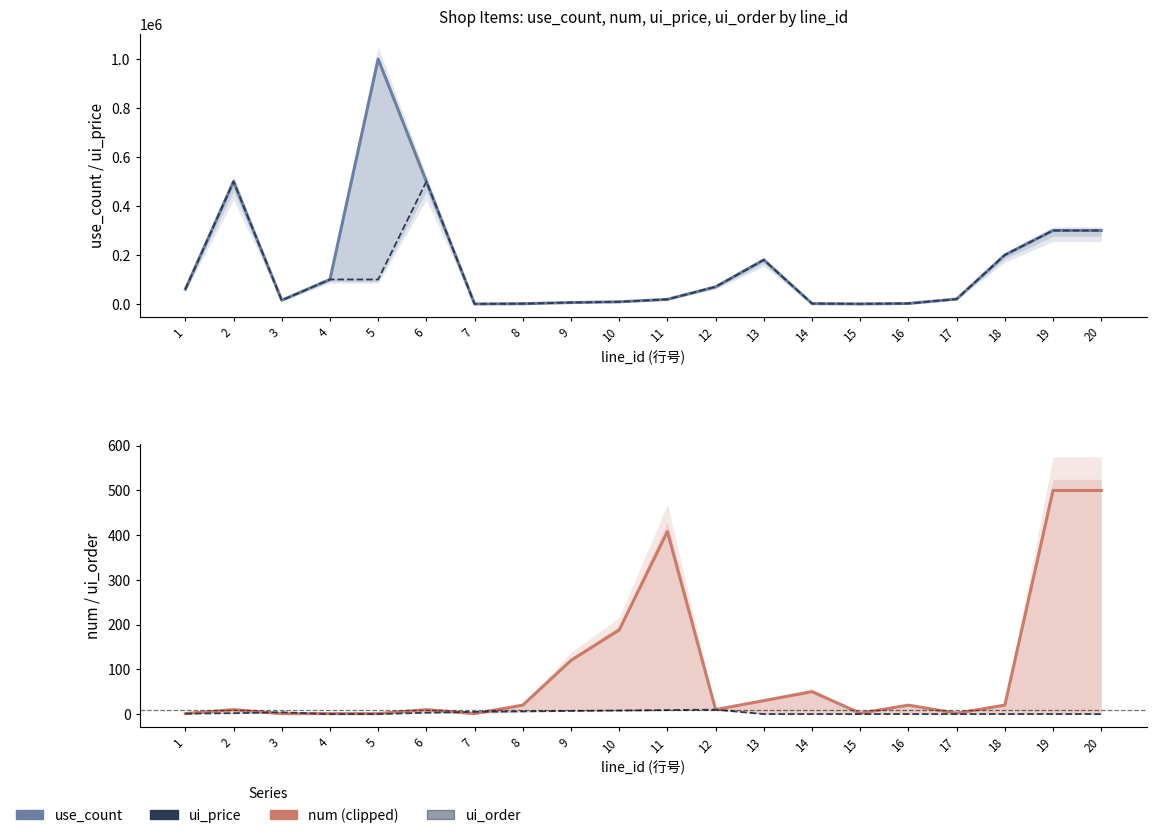

What is the total value across all series at 18?

400020